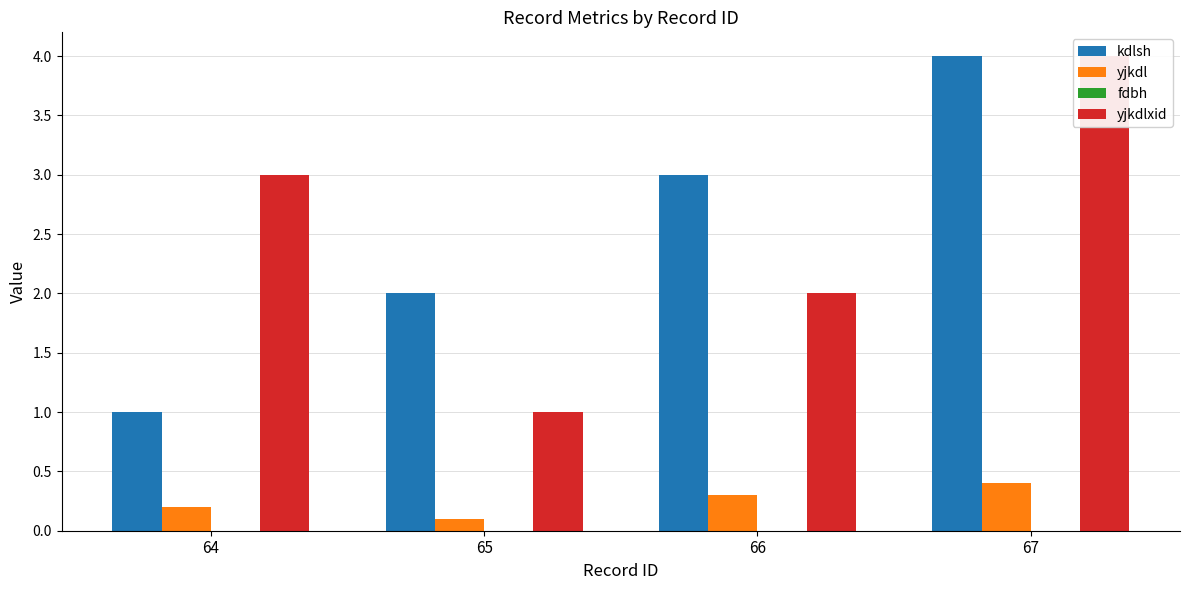

Does the chart contain any negative values?

No